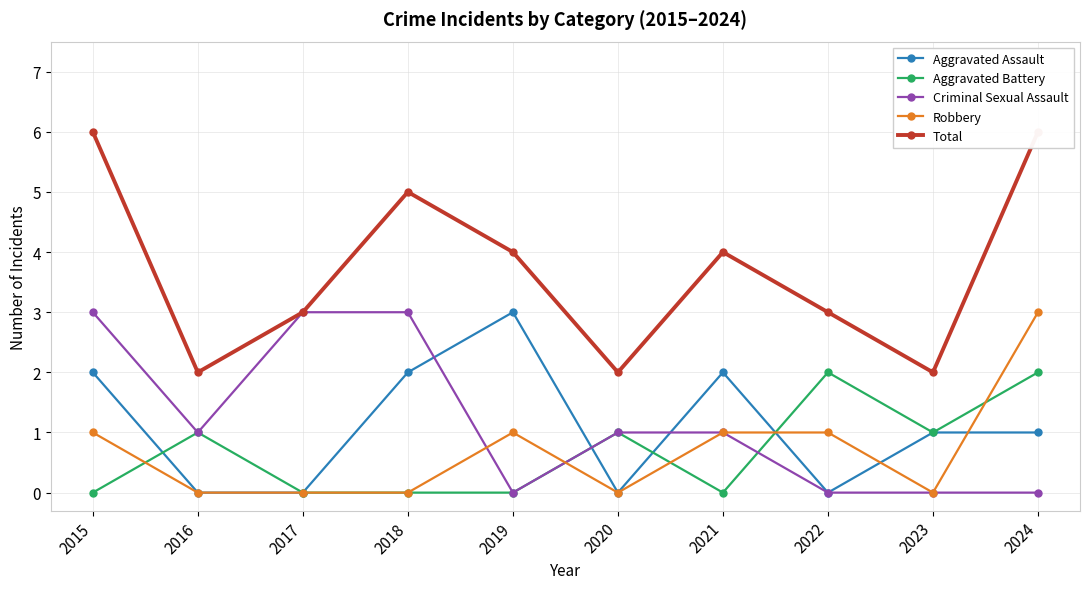

Rank the series at 2019 from highest to lowest value.

Total, Aggravated Assault, Robbery, Aggravated Battery, Criminal Sexual Assault